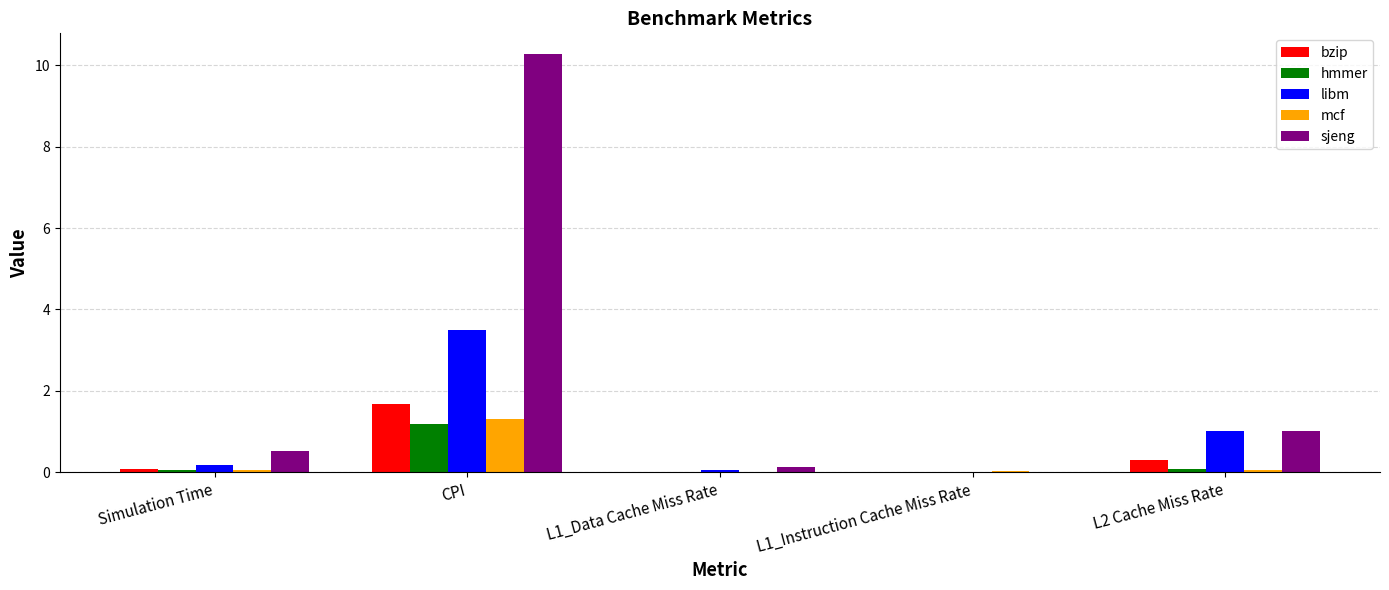

Which series has the largest total across all categories?

sjeng